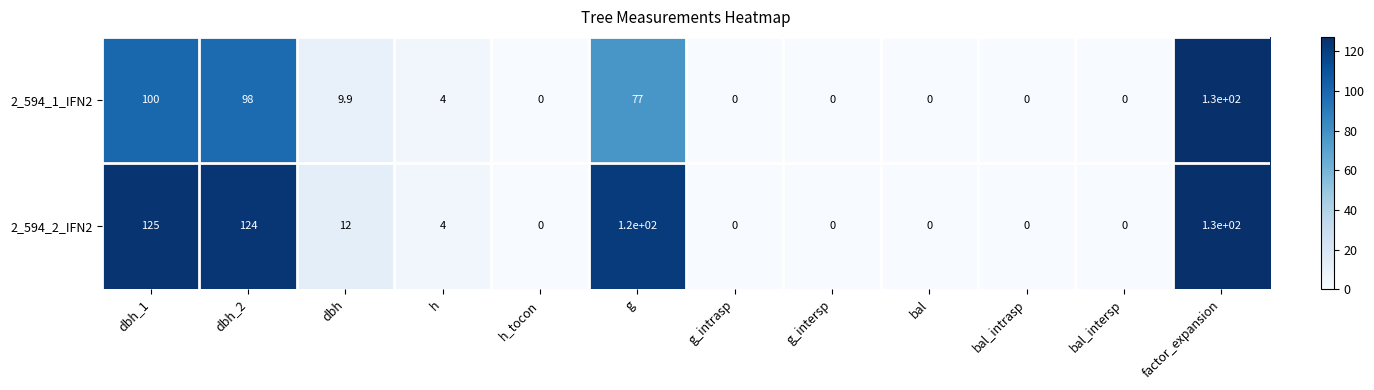

Reading left to right, what are all the values shown in this chart?

2_594_1_IFN2: dbh_1=100.0	dbh_2=98.0	dbh=9.9	h=4.0	h_tocon=0.0	g=77.0	g_intrasp=0.0	g_intersp=0.0	bal=0.0	bal_intrasp=0.0	bal_intersp=0.0	factor_expansion=130.0
2_594_2_IFN2: dbh_1=125.0	dbh_2=124.0	dbh=12.0	h=4.0	h_tocon=0.0	g=120.0	g_intrasp=0.0	g_intersp=0.0	bal=0.0	bal_intrasp=0.0	bal_intersp=0.0	factor_expansion=130.0